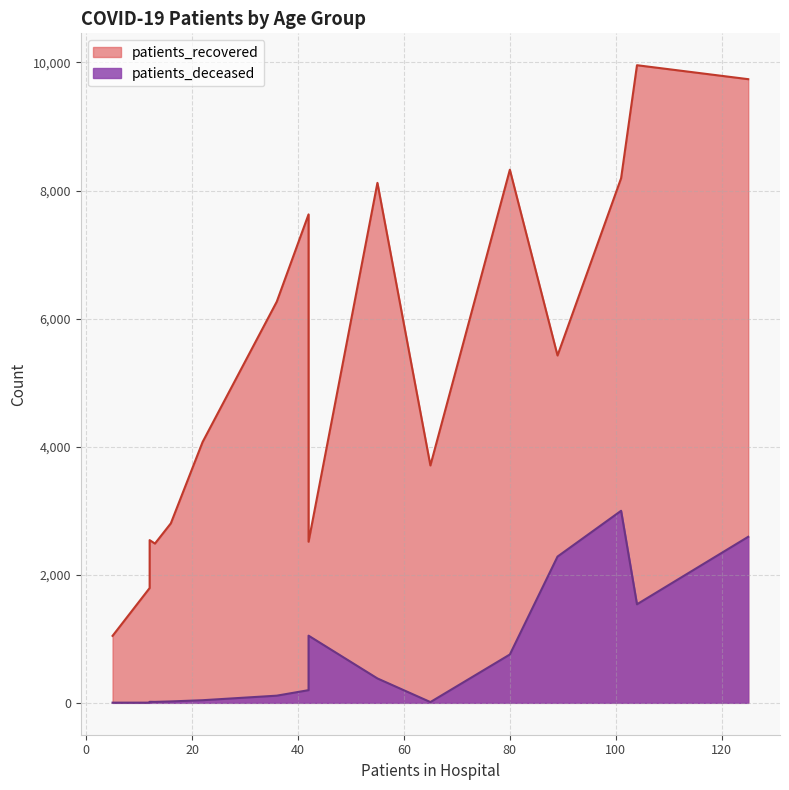

True or false: patients_deceased and patients_recovered cross at least once.

False